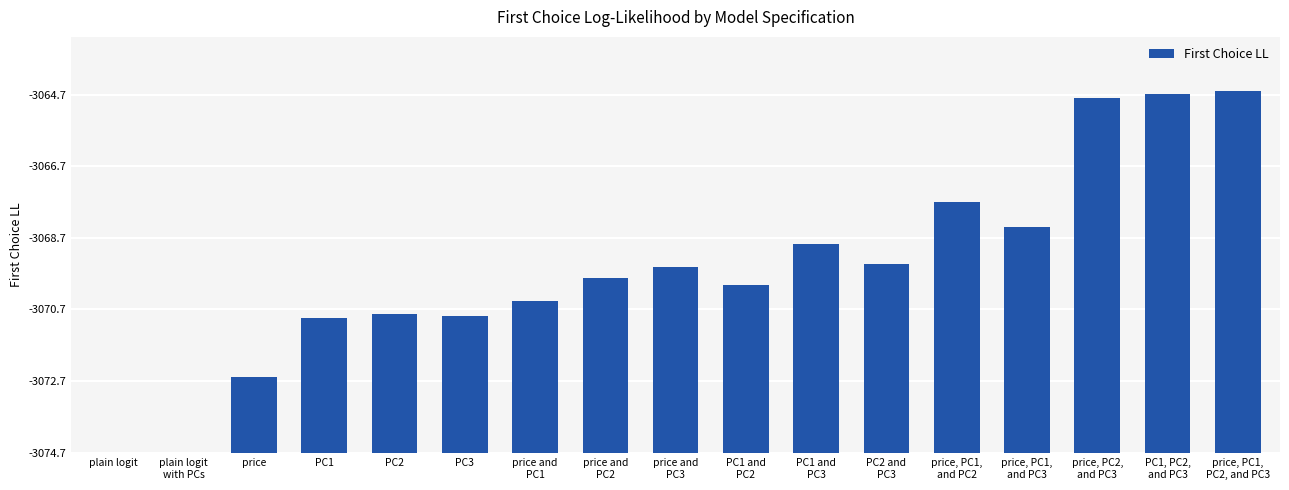

The chart shows a value of 0.6 at price. True or false?

False